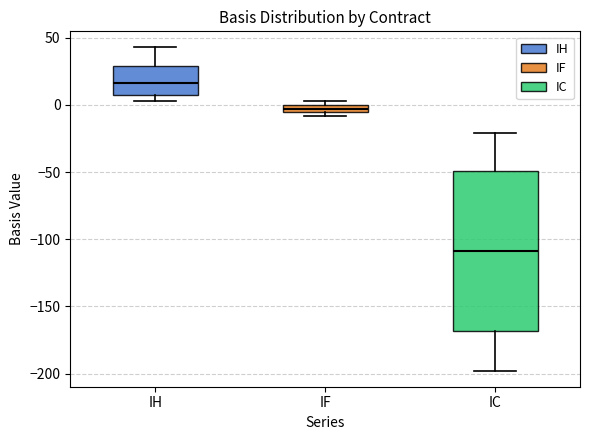

Where is the upper edge of the box for IF on the y-axis? The values are not printed on the chart, so give them approximately, as read against the axis.

0